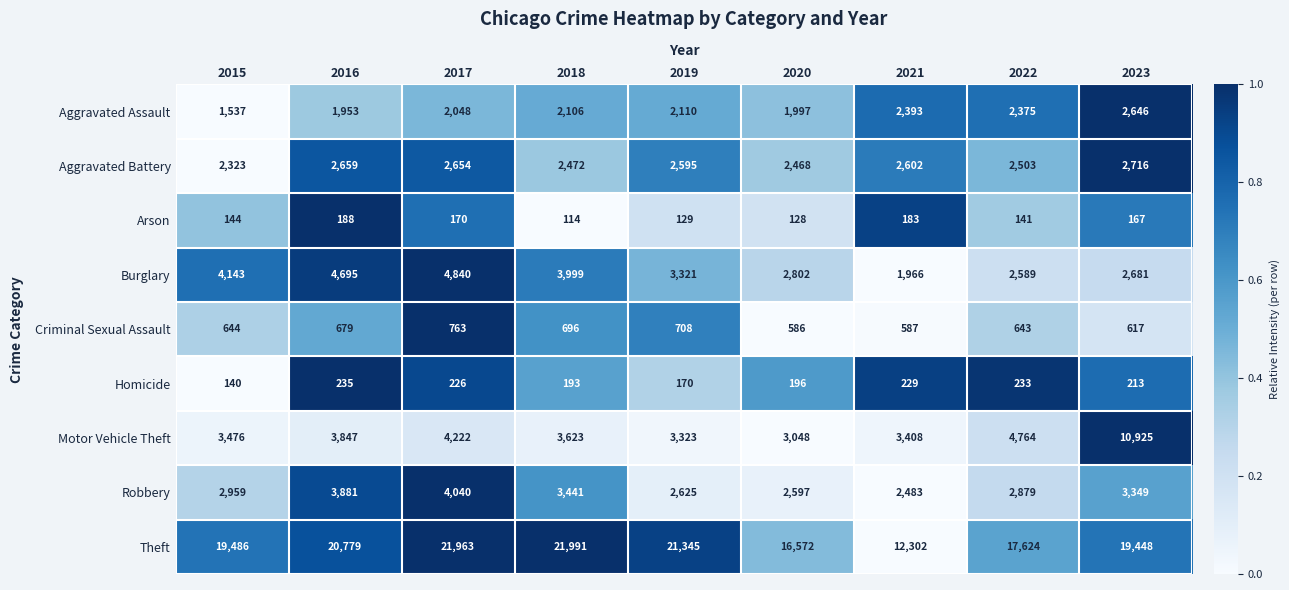

The Burglary series shows 1966 at 2021. True or false?

True